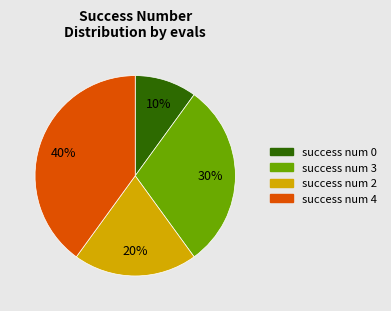

Is there a majority slice in this chart?

No